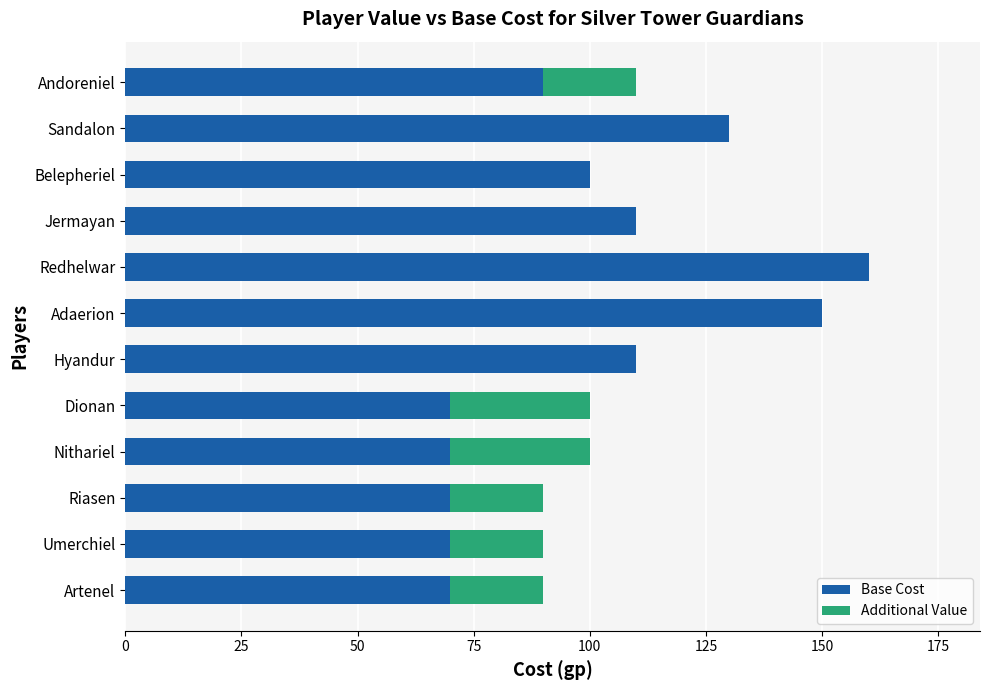

Which category has the highest value in the Base Cost series?

Redhelwar